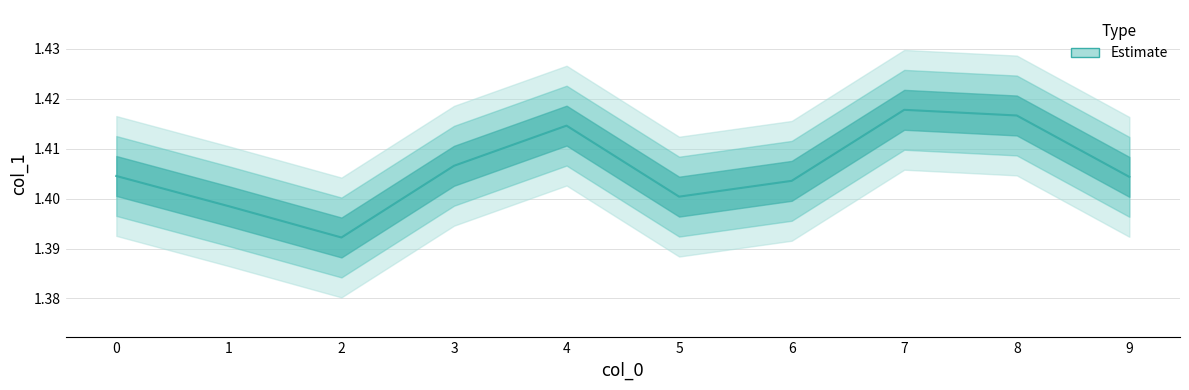

How many lines are shown in the chart?

1